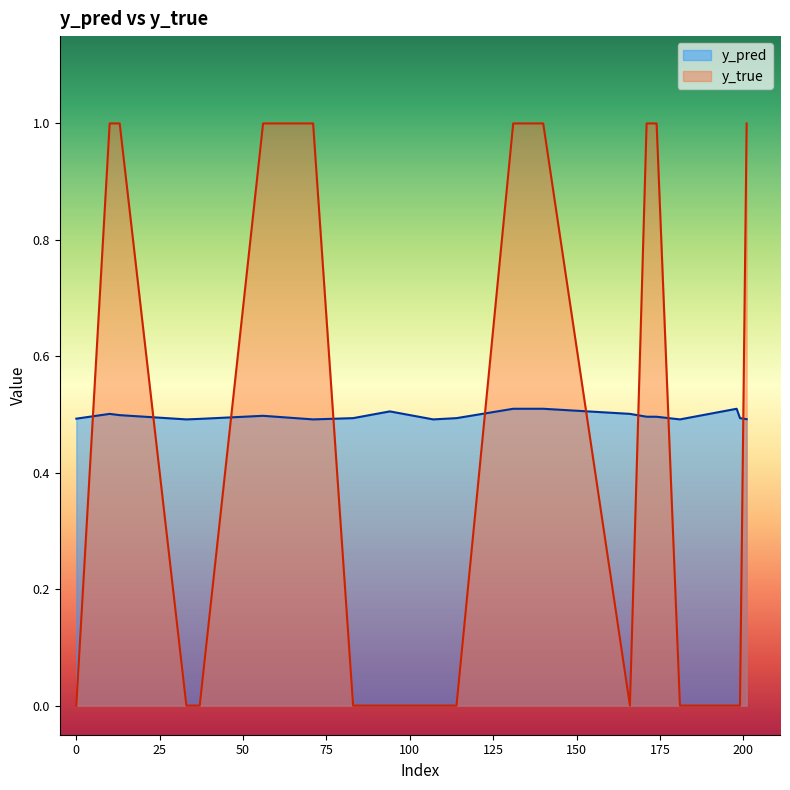

What is the value of the y_true point at the 16th from the left?

1.0